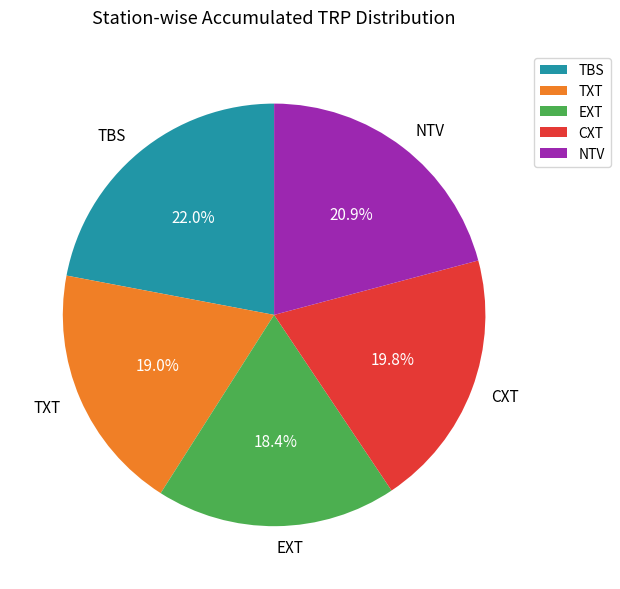

Between TBS and TXT, which is larger?

TBS